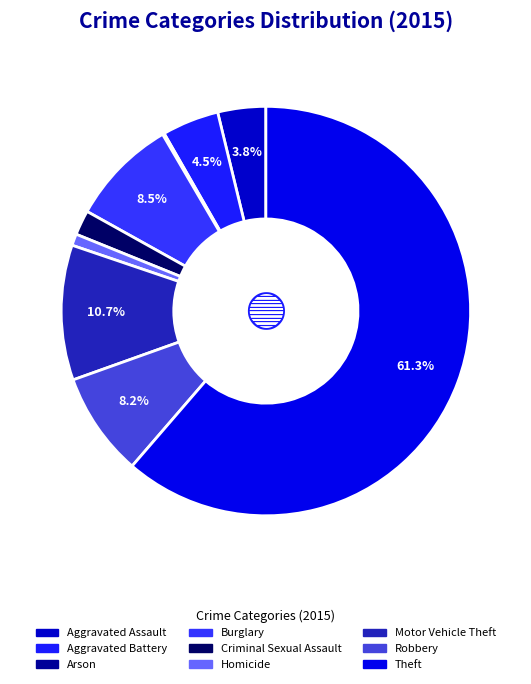

Which has a higher value, Aggravated Battery or Arson?

Aggravated Battery